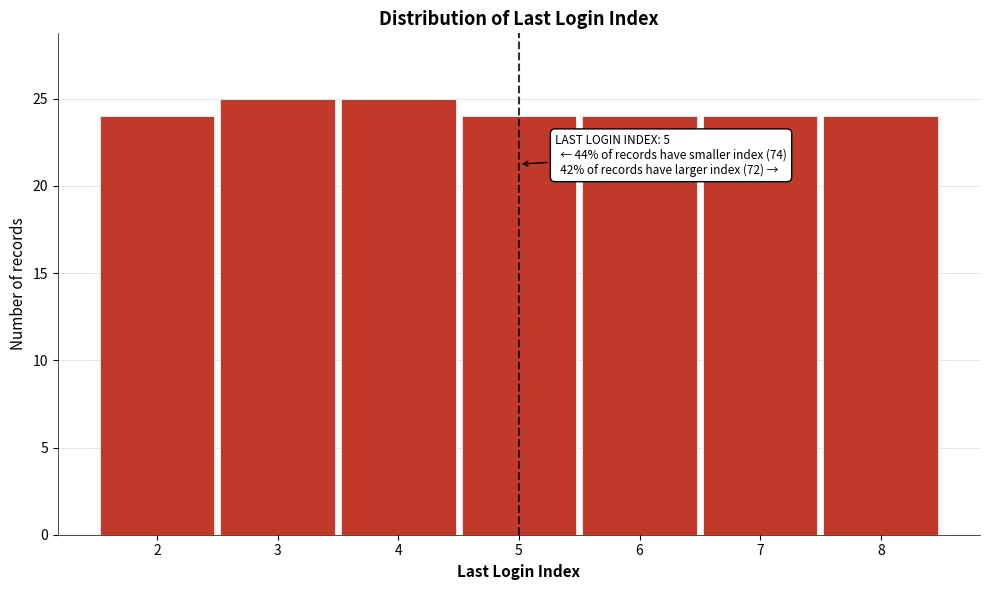

Reading left to right, what are all the values shown in this chart?

2=24	3=25	4=25	5=24	6=24	7=24	8=24